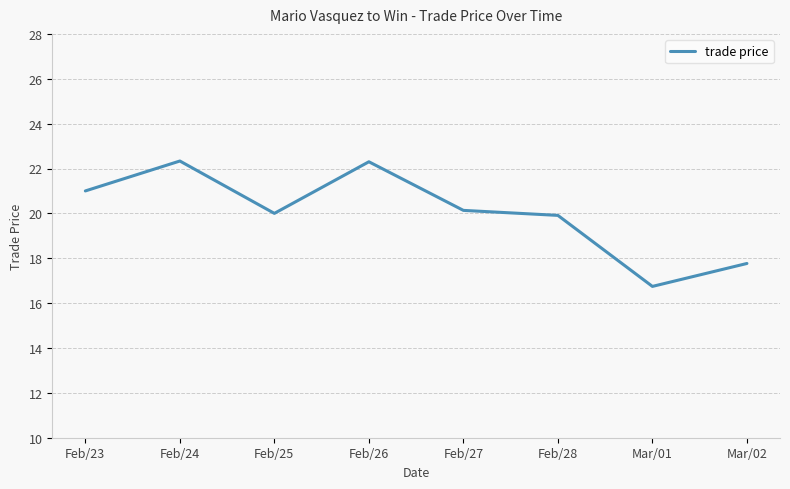

What position from the left is Feb/25?

3